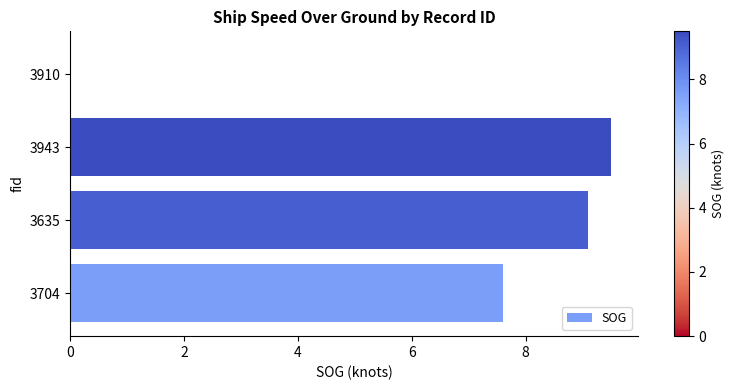

Count the number of values greater than 9.

2